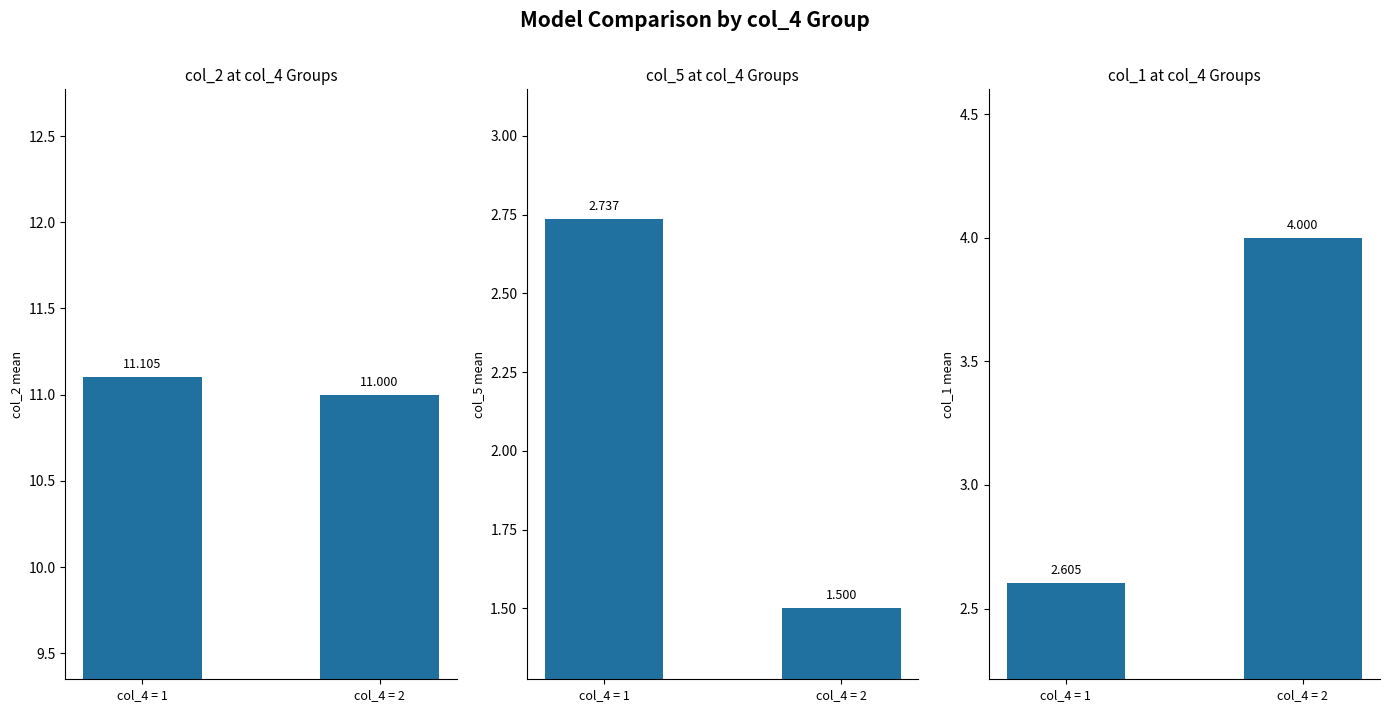

At which category is the sum across all series the highest?

col_4 = 2